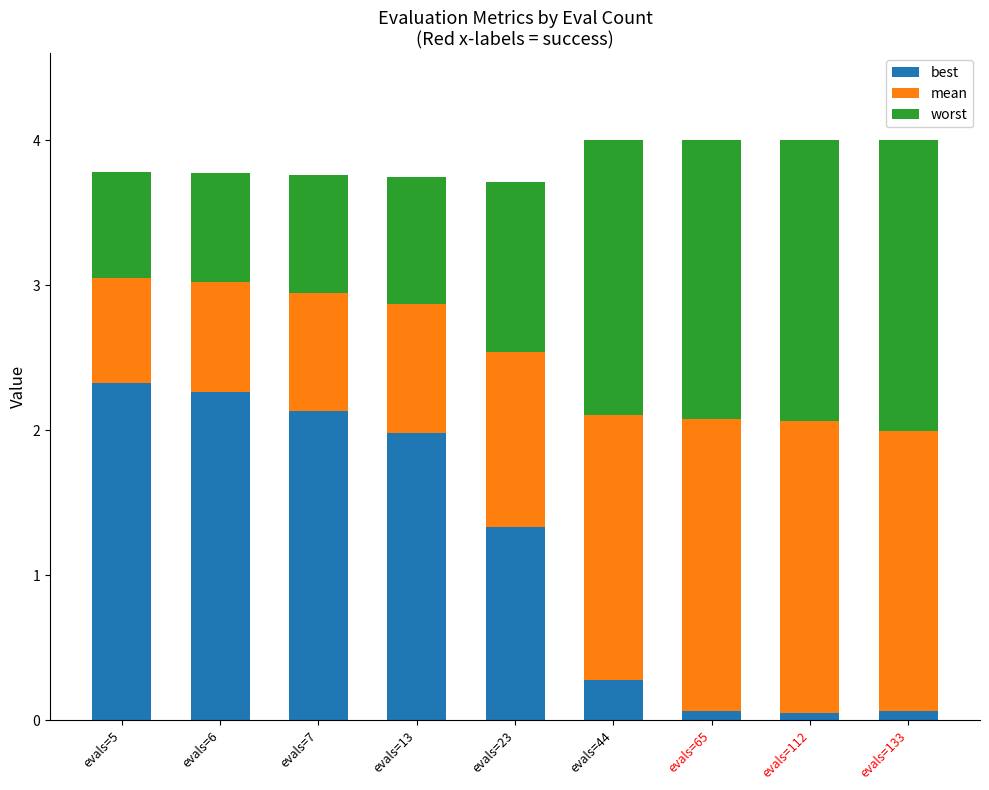

How many data points does each series have?

9